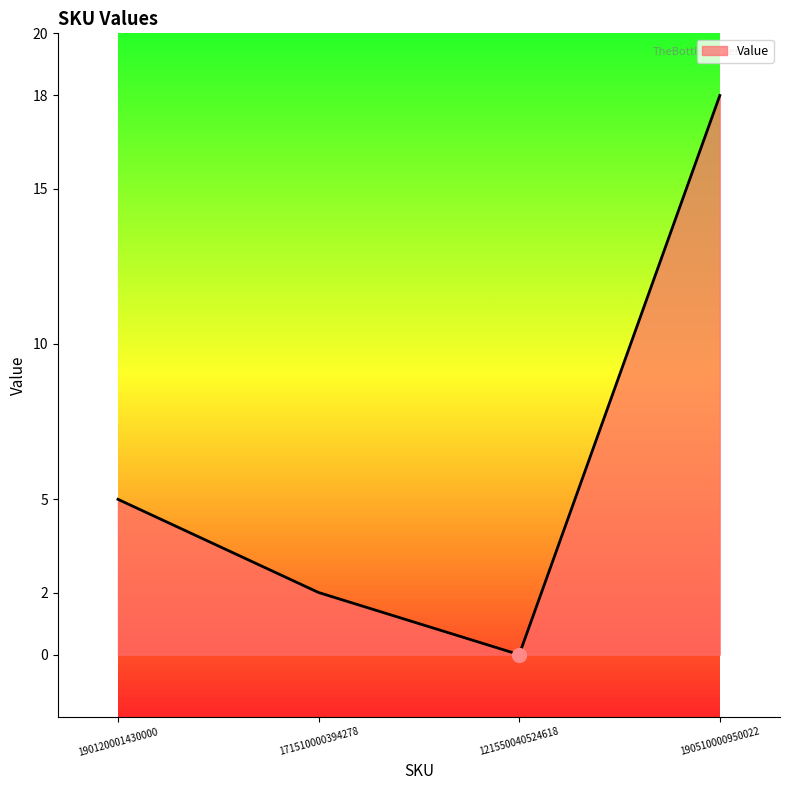

What is the sum of the values at 190510000950022 and 190120001430000?

23